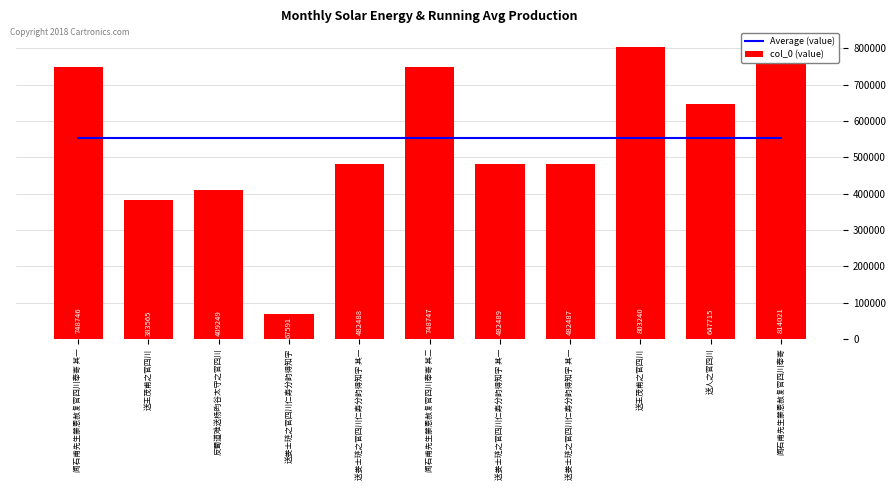

Rank the categories by Average (value) value from lowest to highest.

闻石甫先生蒙恩赦复官四川奉寄 其一, 送王茂甫之官四川, 反蜀道难送杨昀谷太守之官四川, 送娄士琏之官四川仁寿分韵得知字, 送娄士琏之官四川仁寿分韵得知字 其一, 闻石甫先生蒙恩赦复官四川奉寄 其二, 送娄士琏之官四川仁寿分韵得知字 其一, 送娄士琏之官四川仁寿分韵得知字 其一, 送王茂甫之官四川, 送人之官四川, 闻石甫先生蒙恩赦复官四川奉寄